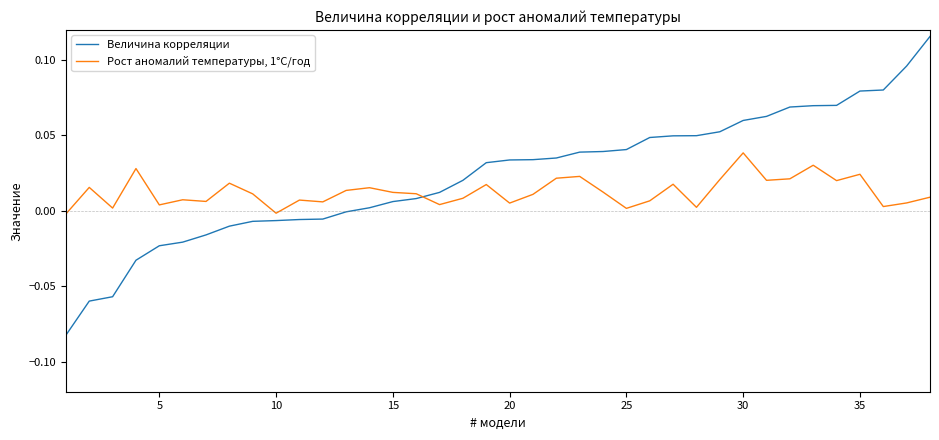

List the series in order of their overall mean, lowest first.

Рост аномалий температуры, 1°C/год, Величина корреляции